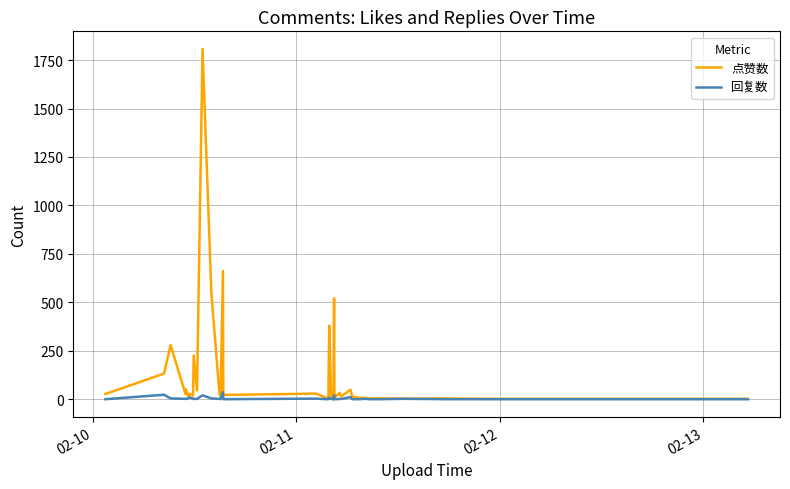

At how many categories does at least one series exceed 1192?

1